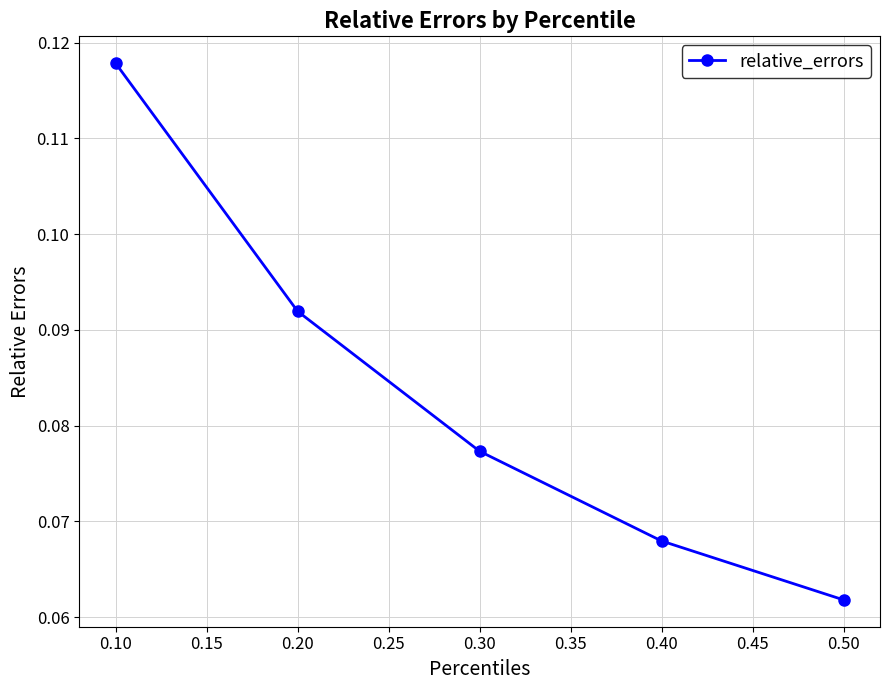

Between 0.40 and 0.50, which is larger?

0.40